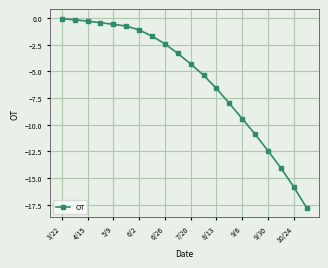

How many data points are above -3?

9